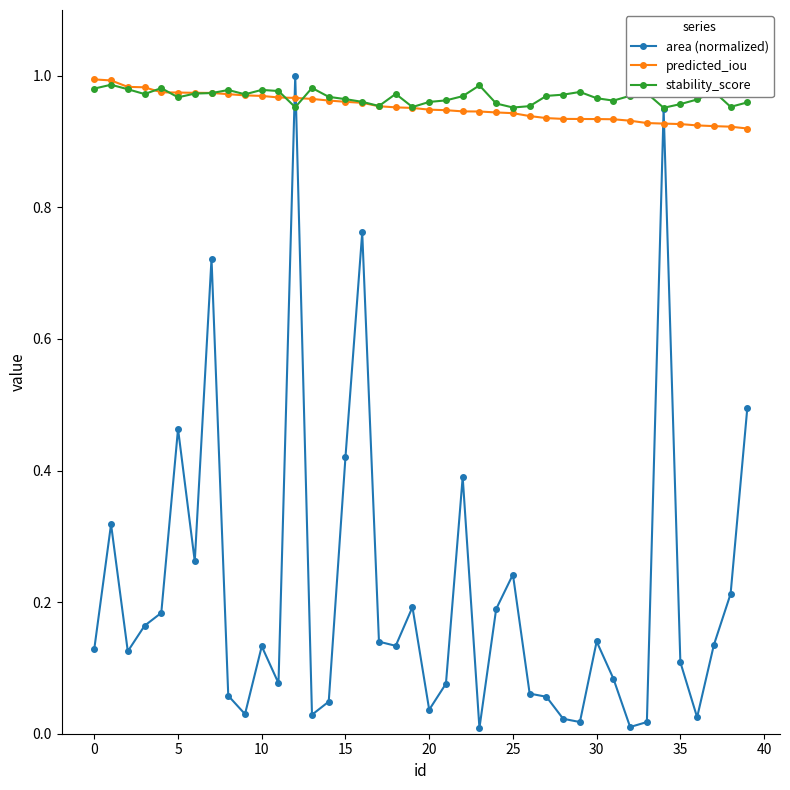

Which series has the widest spread of values?

area (normalized)